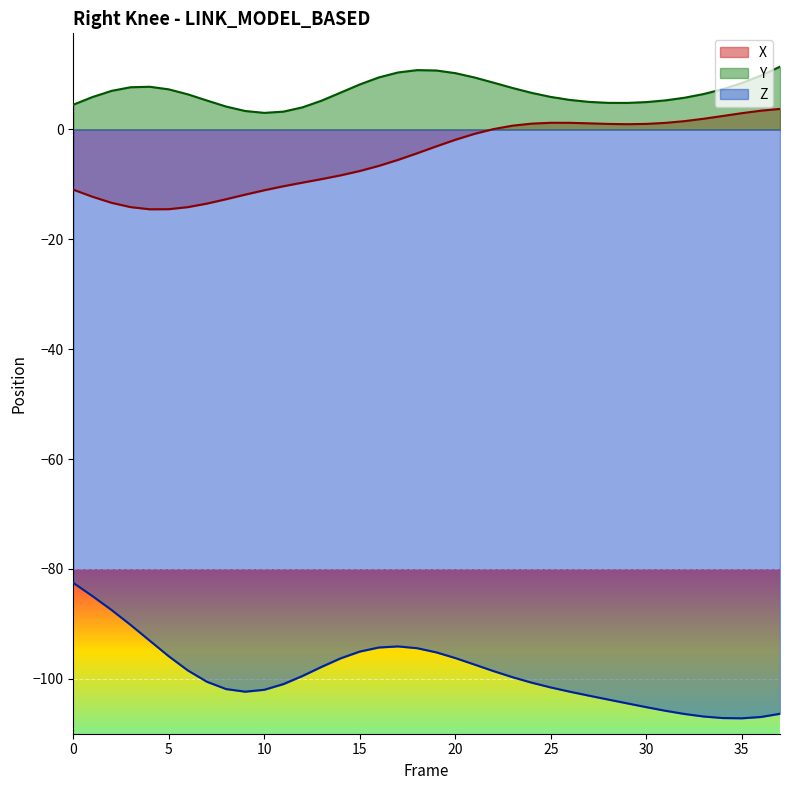

True or false: X and Y intersect in this chart.

False